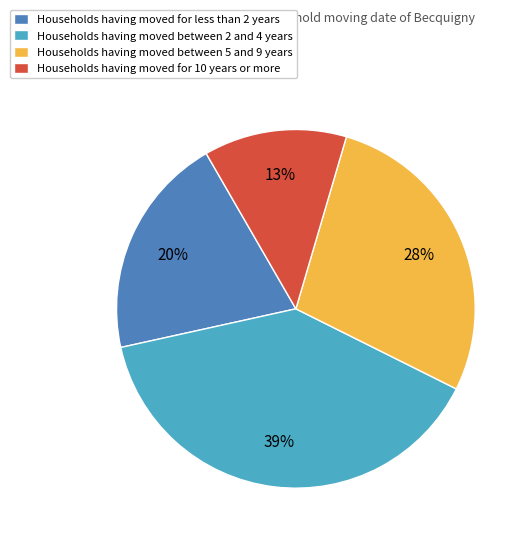

Is there a majority slice in this chart?

No